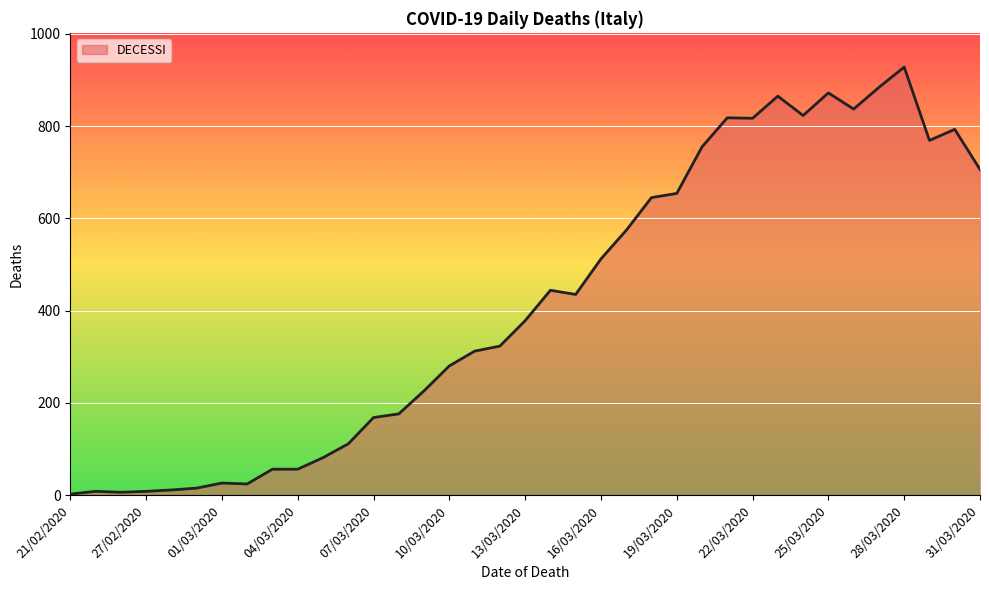

What is the difference between the maximum and minimum values?

926